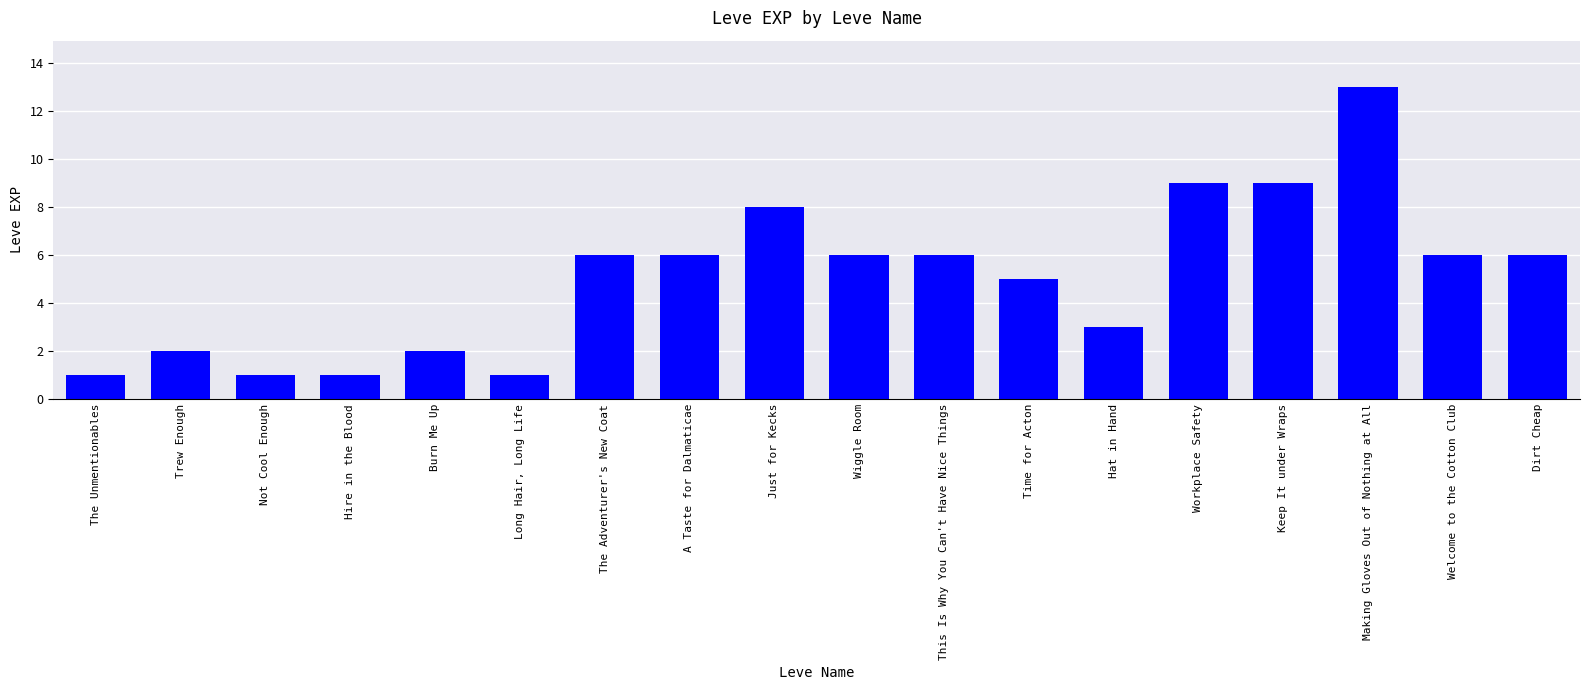

What is the ratio of the value at A Taste for Dalmaticae to the value at Hat in Hand?

2.0